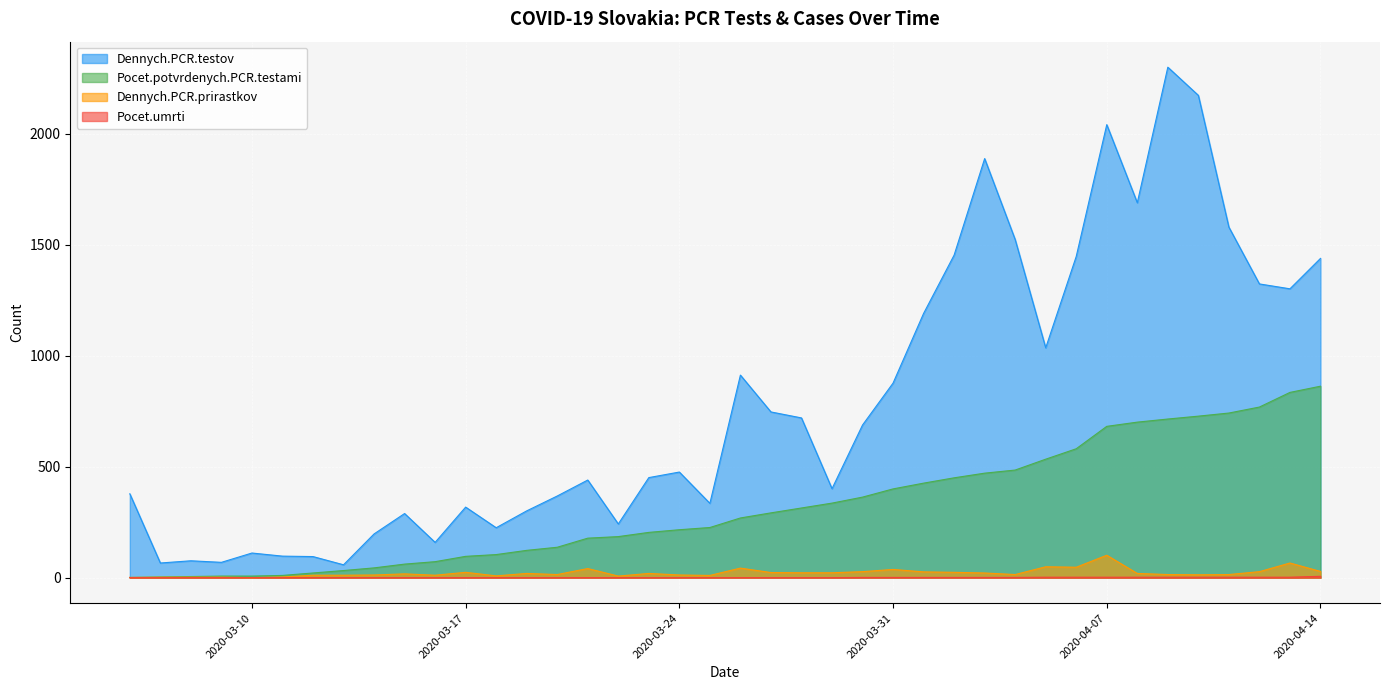

Which series has the largest total across all categories?

Dennych.PCR.testov